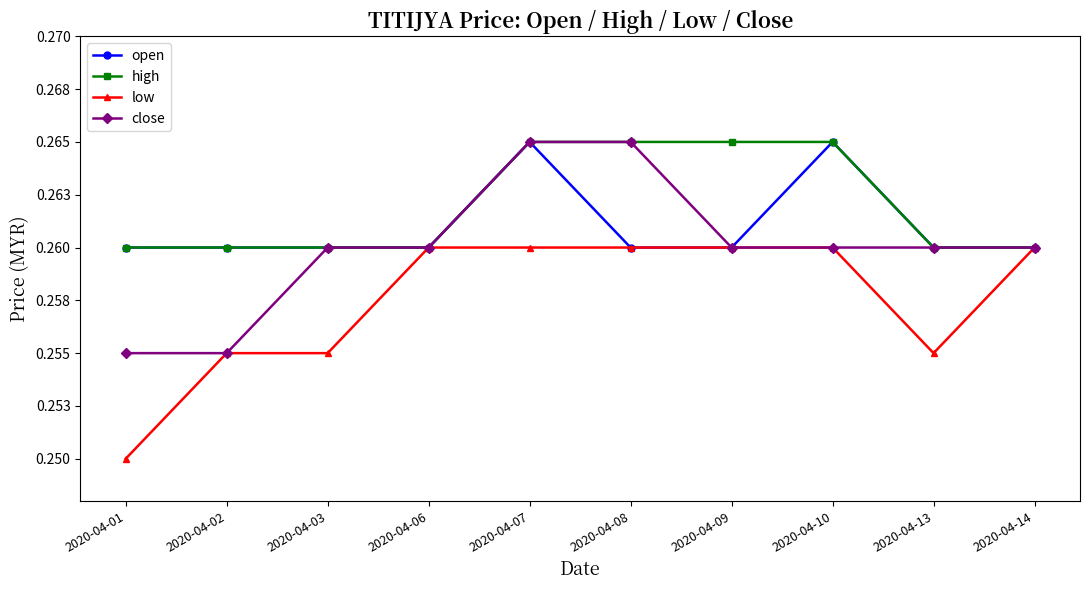

At 2020-04-10, list the series in order from smallest to largest.

low, close, open, high